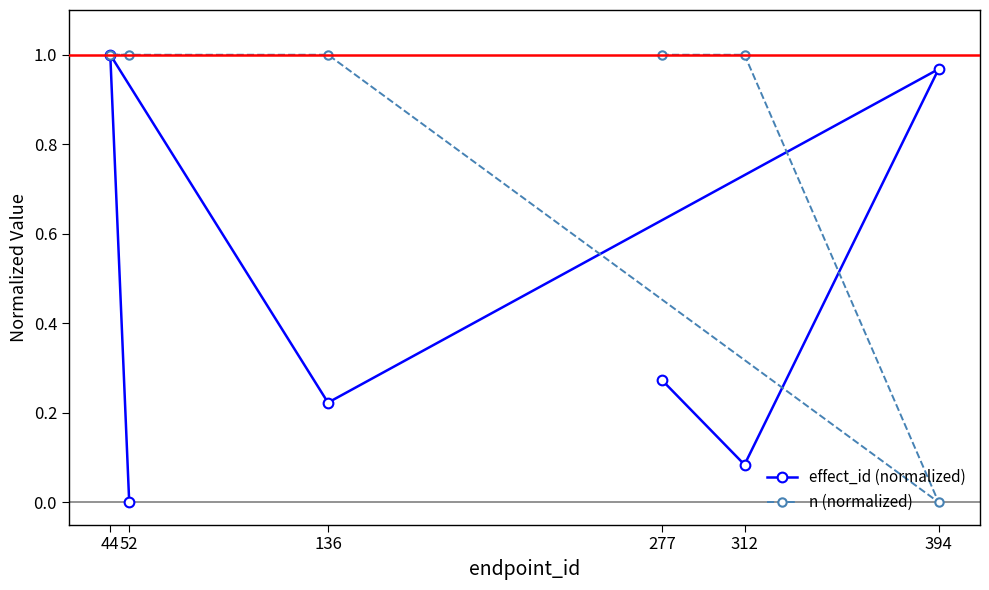

What is the maximum value for n (normalized)?

1.0